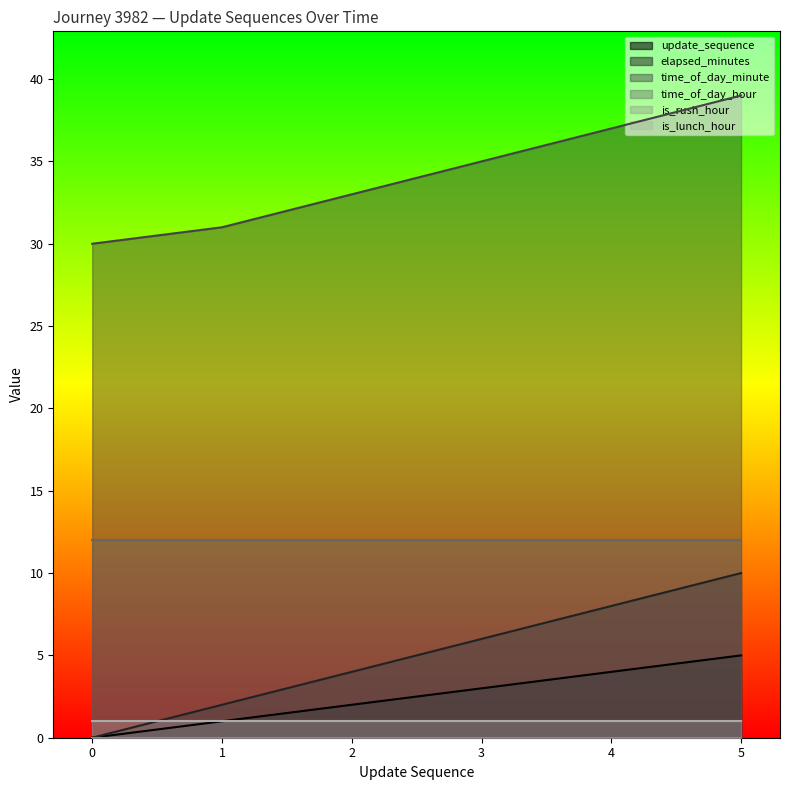

What is the average value of the update_sequence series?

2